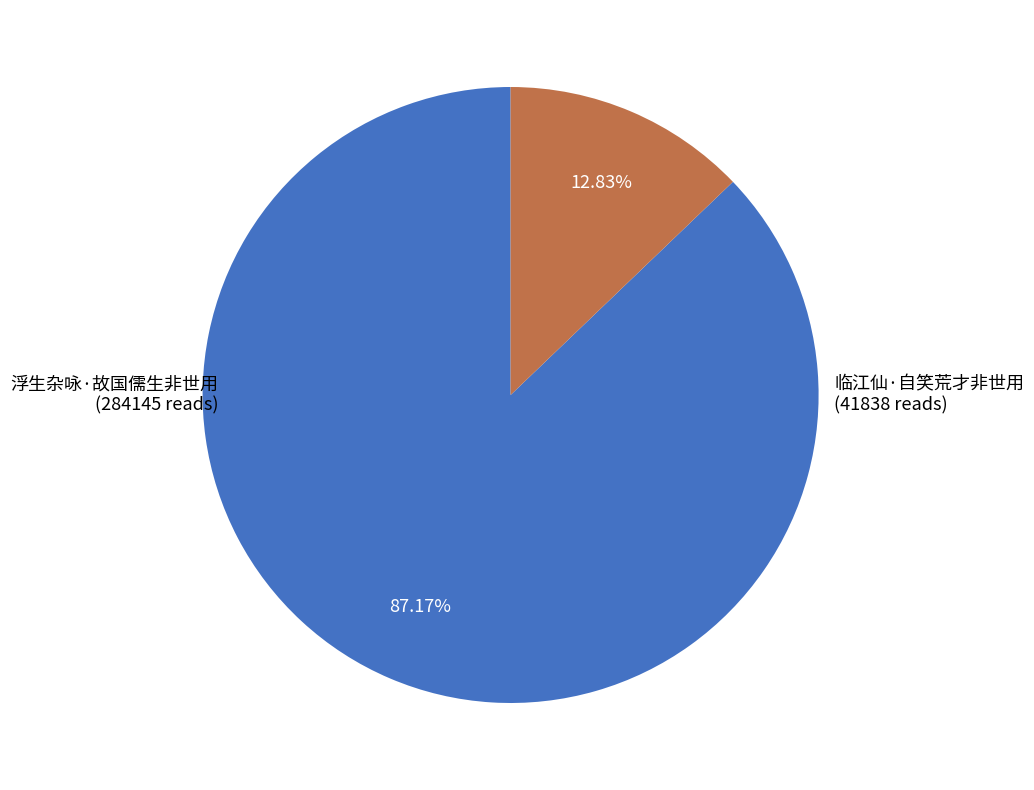

True or false: 临江仙·自笑荒才非世用 accounts for 13% of the total.

True